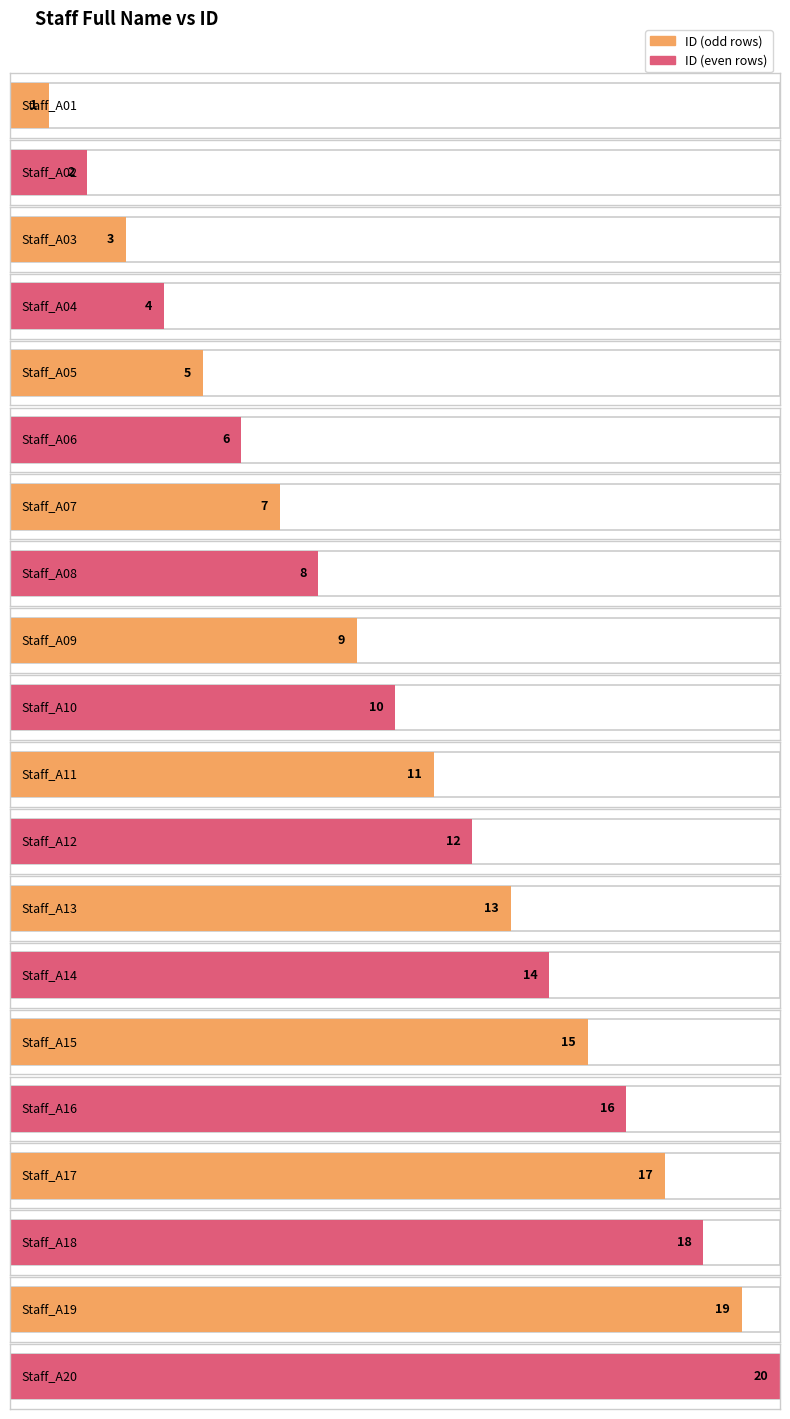

Rank the categories by value from highest to lowest.

Staff_A20, Staff_A19, Staff_A18, Staff_A17, Staff_A16, Staff_A15, Staff_A14, Staff_A13, Staff_A12, Staff_A11, Staff_A10, Staff_A09, Staff_A08, Staff_A07, Staff_A06, Staff_A05, Staff_A04, Staff_A03, Staff_A02, Staff_A01